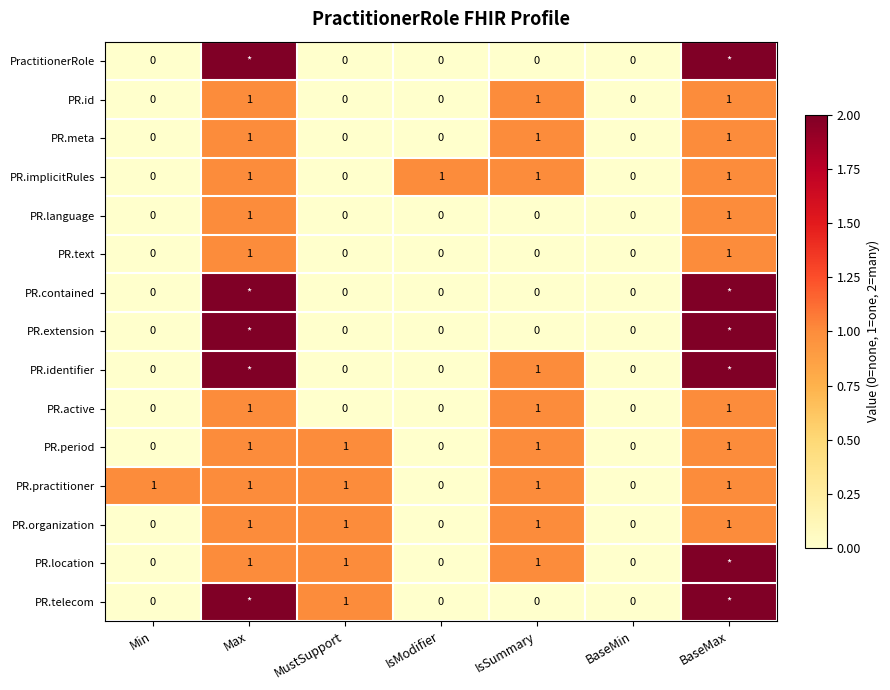

Which series changed the most between IsModifier and BaseMin?

PR.implicitRules